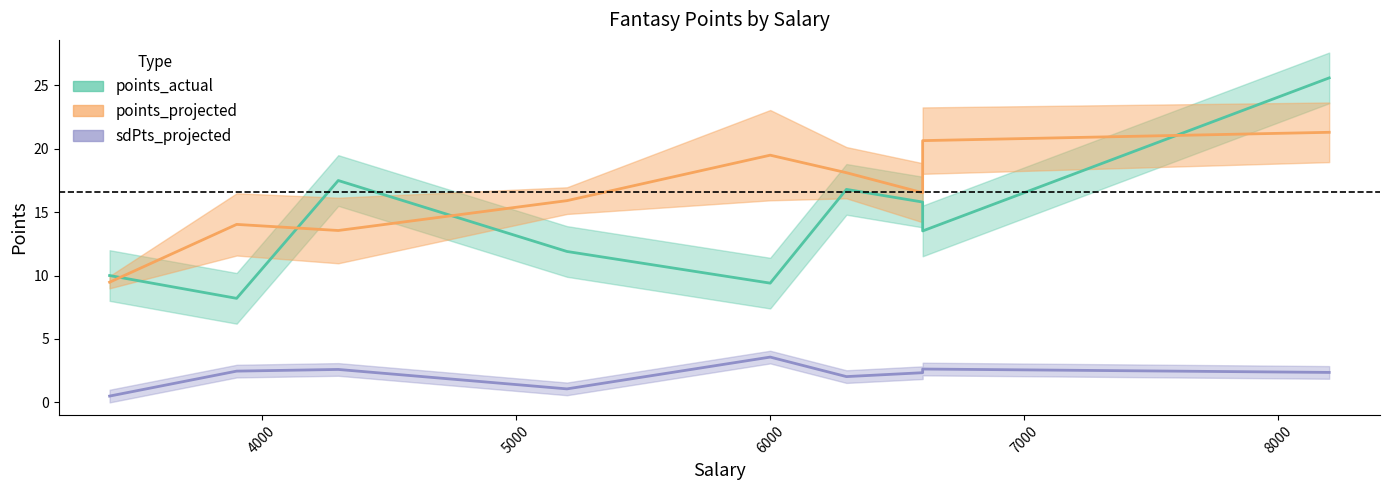

What is the sum of all points_projected values?

149.1